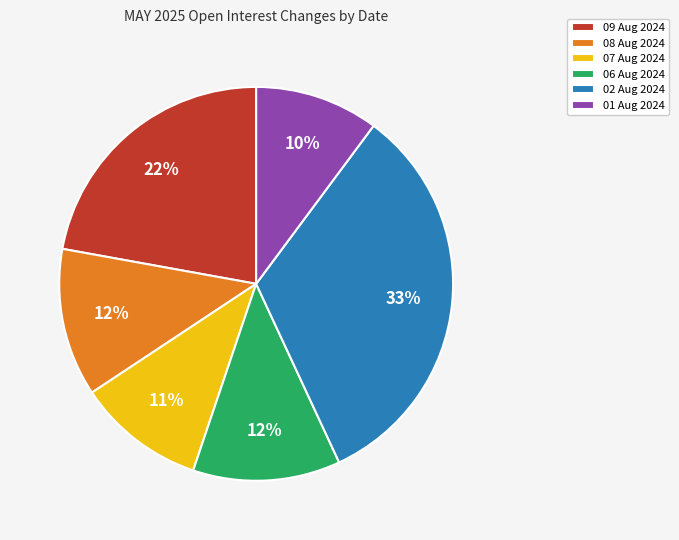

Do 01 Aug 2024 and 07 Aug 2024 together represent more than half of the pie?

No